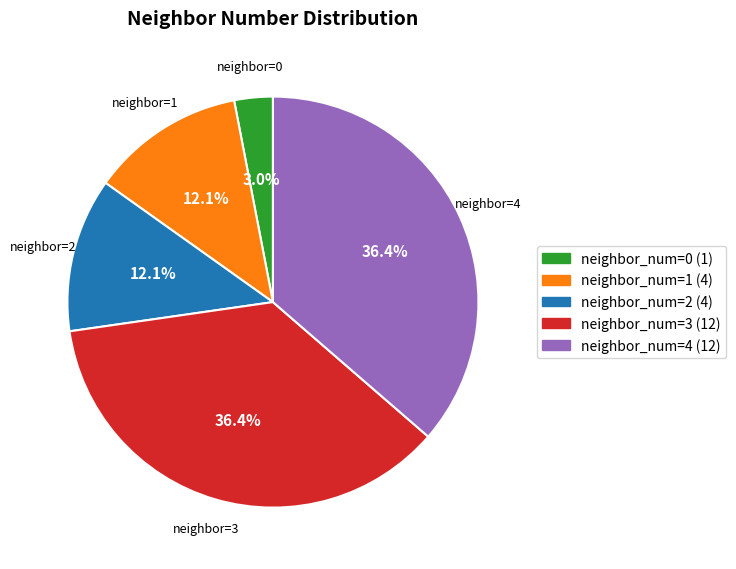

Does any single category account for the majority?

No